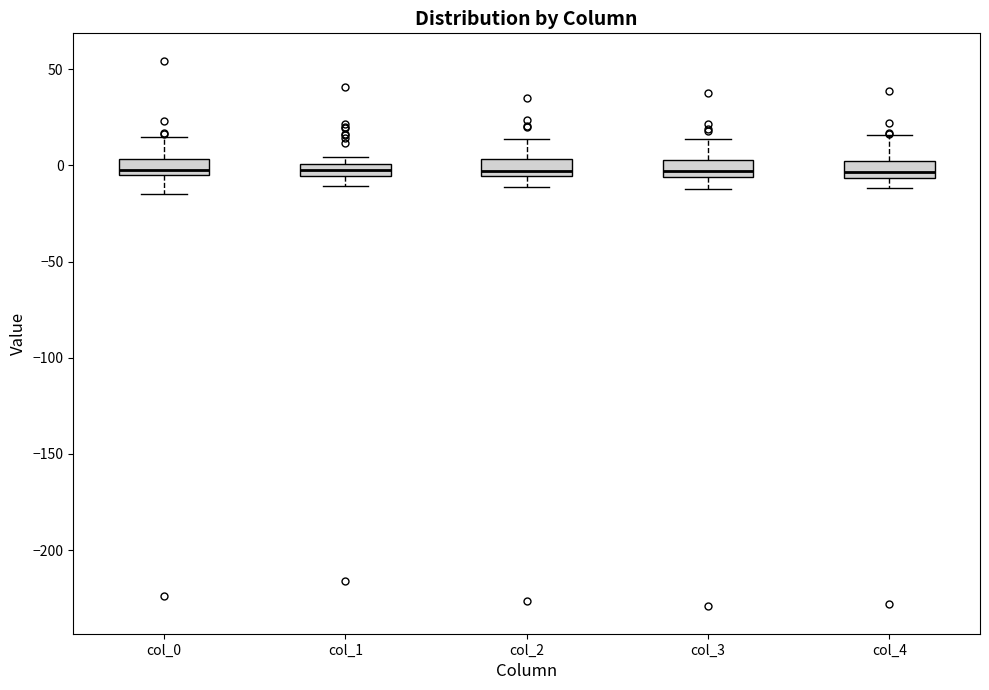

Where does the upper whisker of the box for col_2 end on the y-axis? The values are not printed on the chart, so give them approximately, as read against the axis.

15